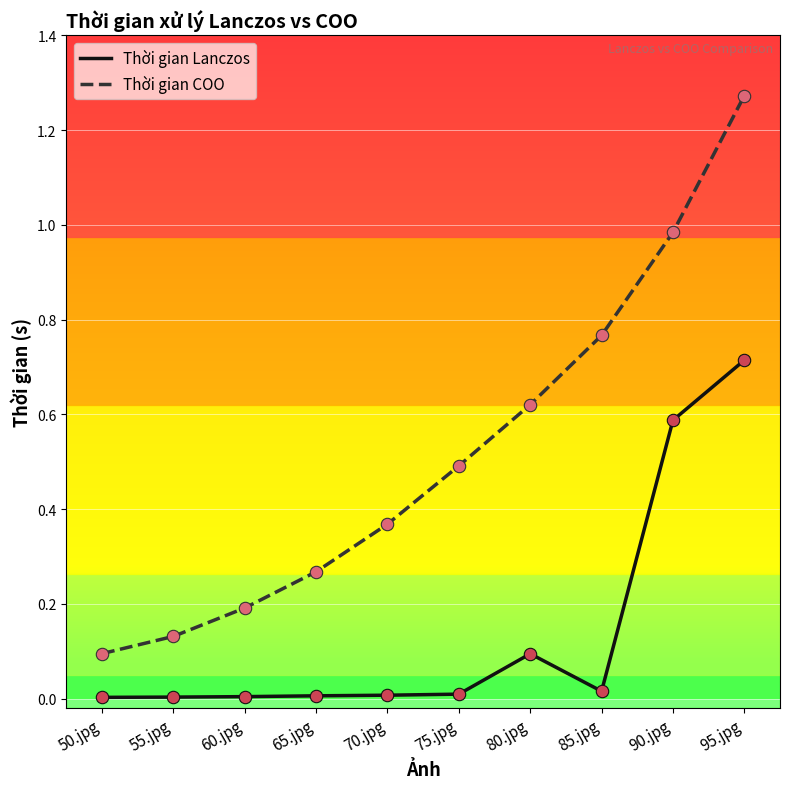

Which series has the widest spread of values?

Thời gian COO